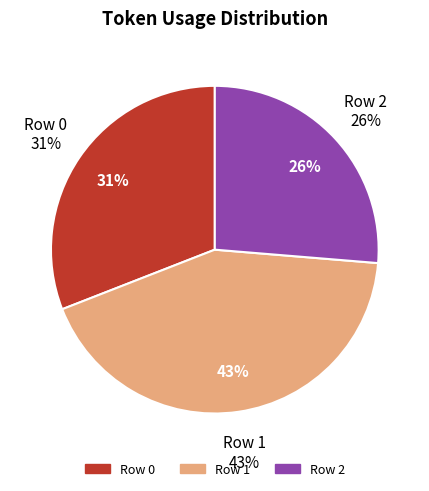

What is the ratio of the value at Row 1 to the value at Row 0?

1.4